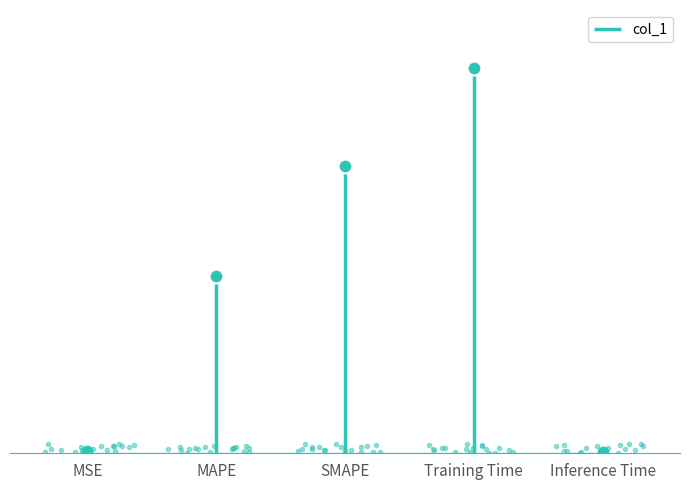

Reading left to right, what are all the values shown in this chart?

MSE=0.0	MAPE=0.8	SMAPE=1.2	Training Time=1.7	Inference Time=0.0